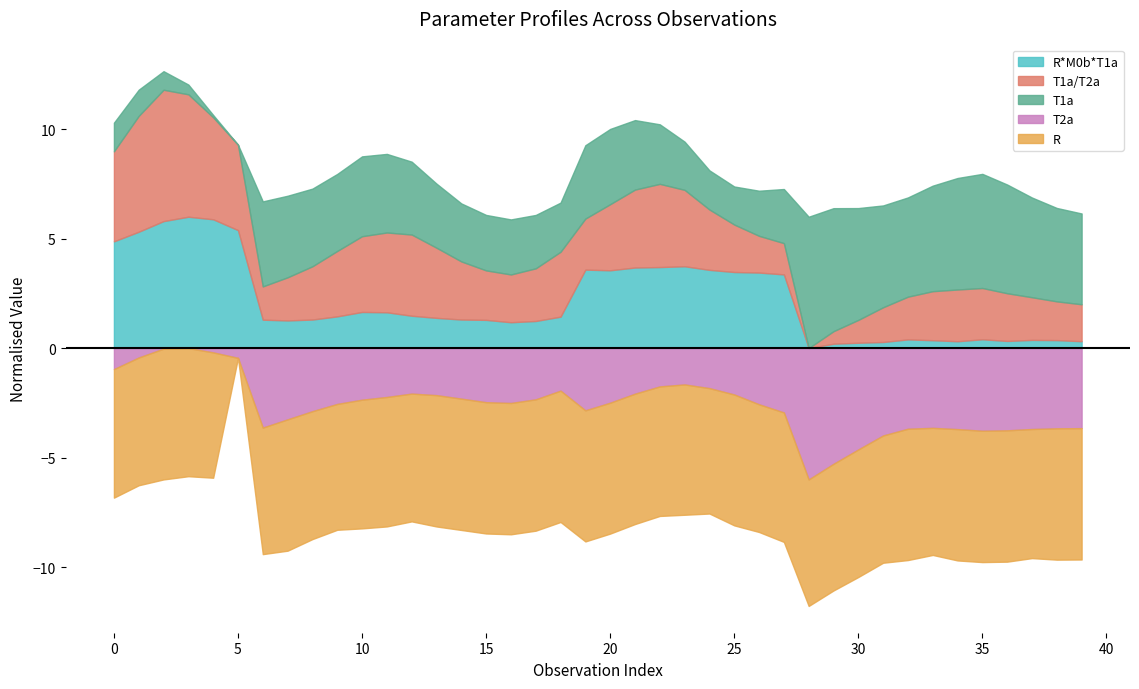

How many data points does each series have?

40